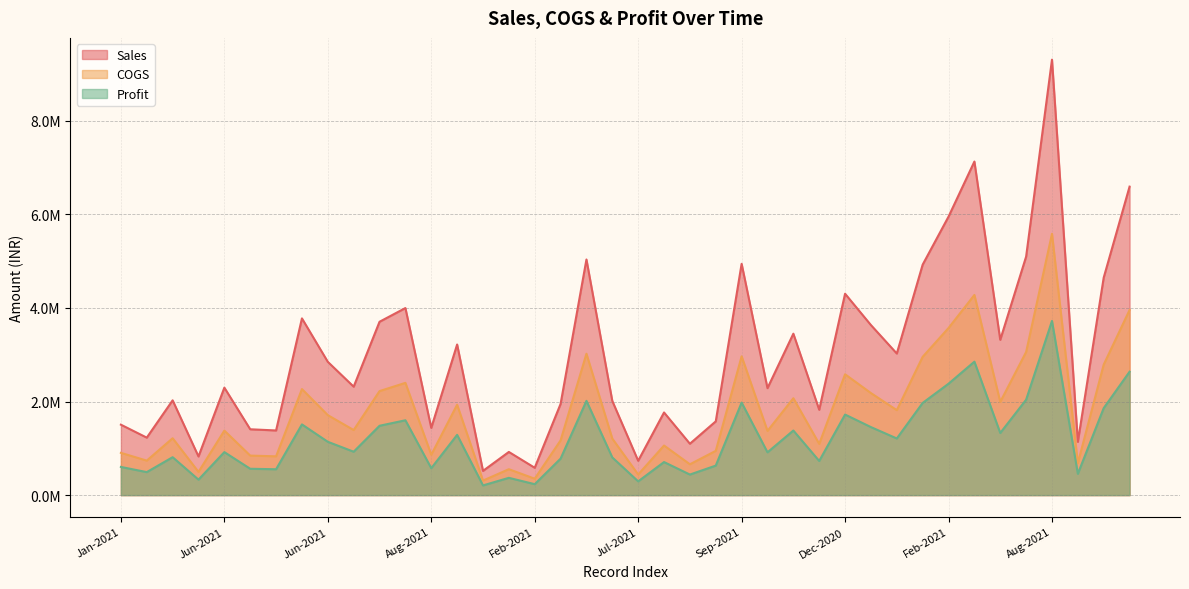

What is the label of the 5th point from the left?

Jun-2021